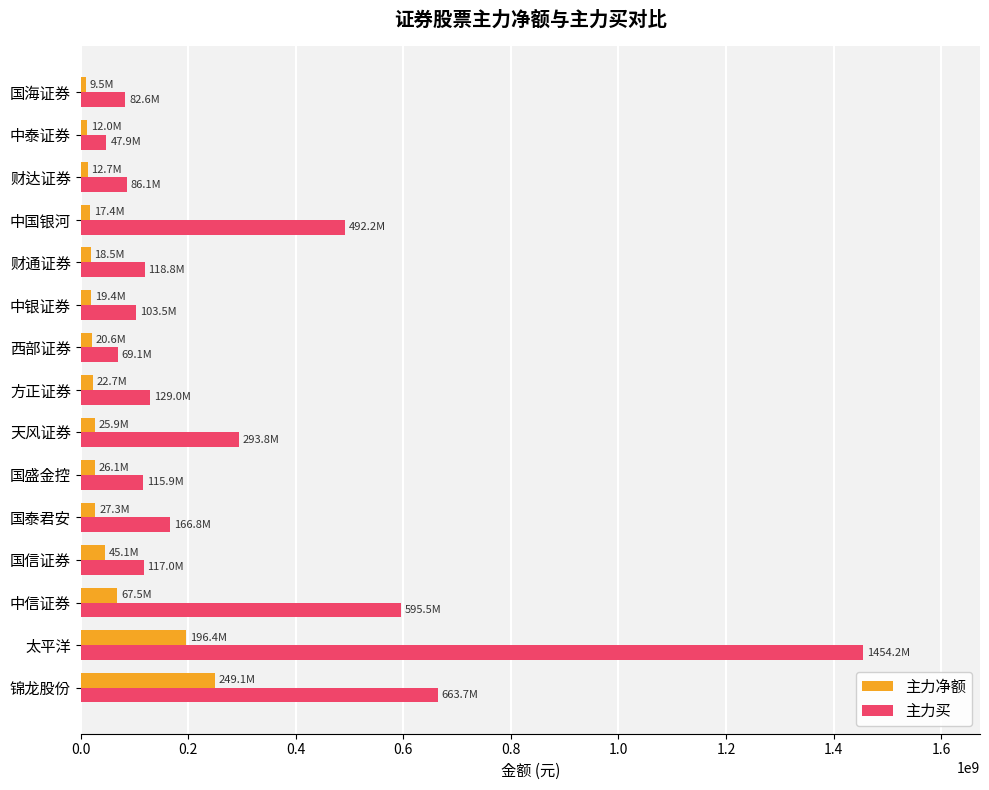

List the series in order of their peak value, highest first.

主力买, 主力净额